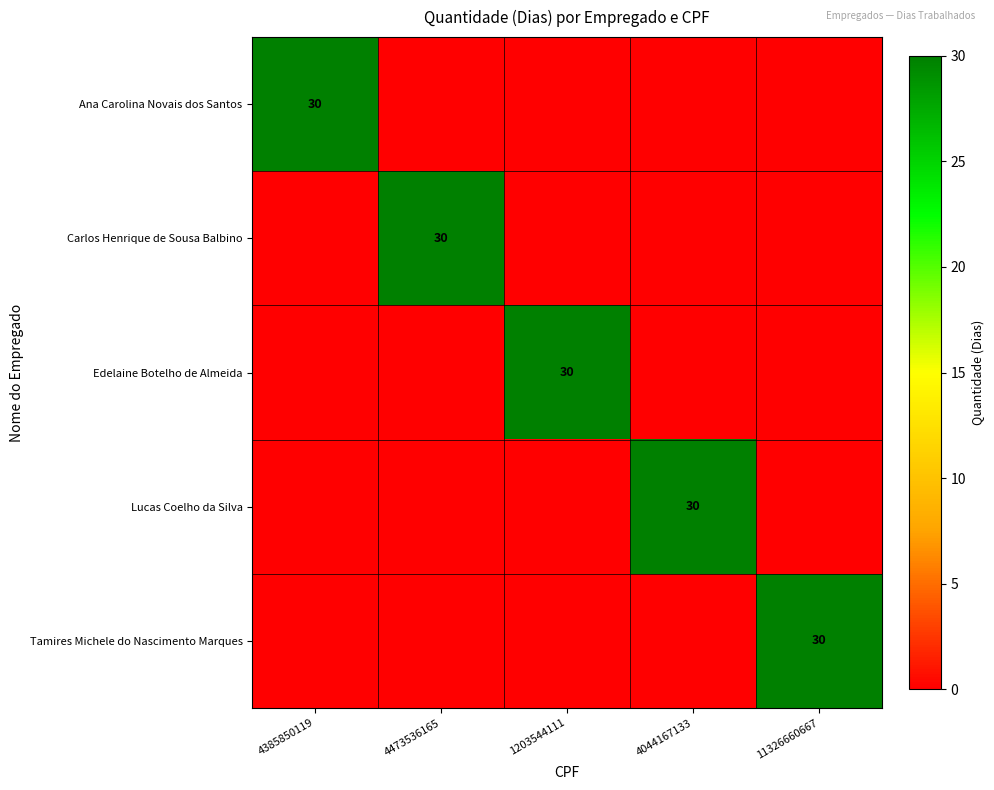

Is it true that Ana Carolina Novais dos Santos equals 12 at 4385850119?

False